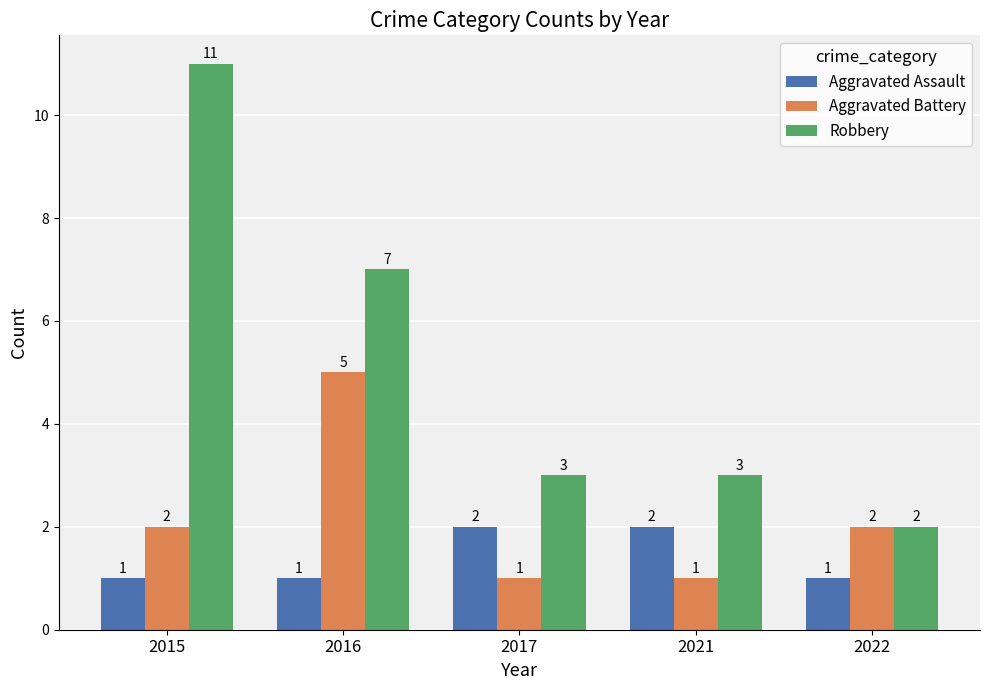

How many series are shown in this chart?

3